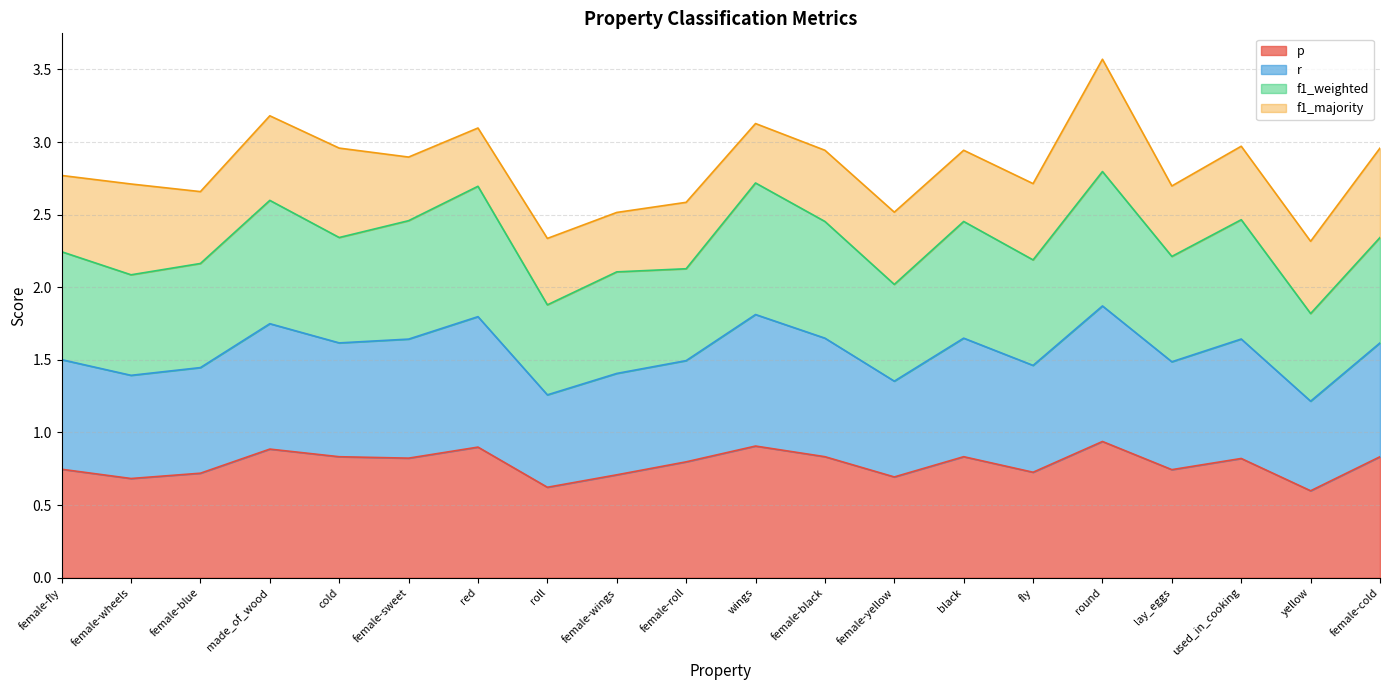

What is the label of the 1st point from the left?

female-fly